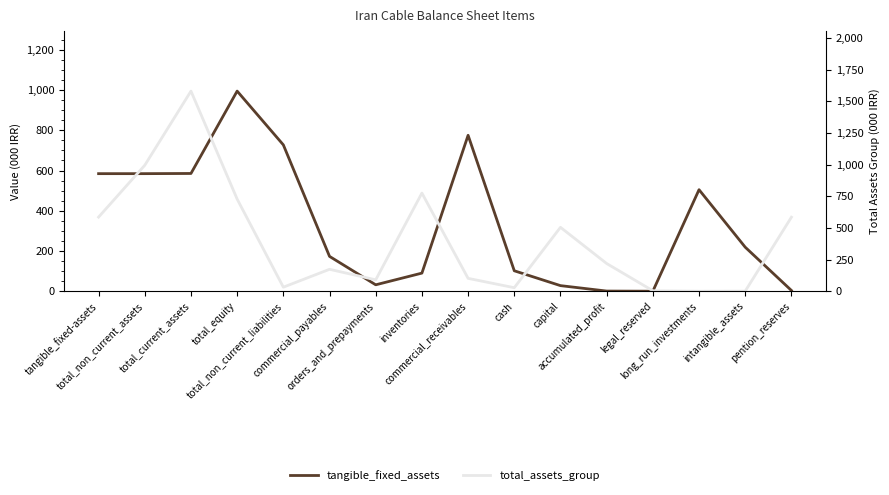

True or false: total_assets_group and tangible_fixed_assets intersect in this chart.

True